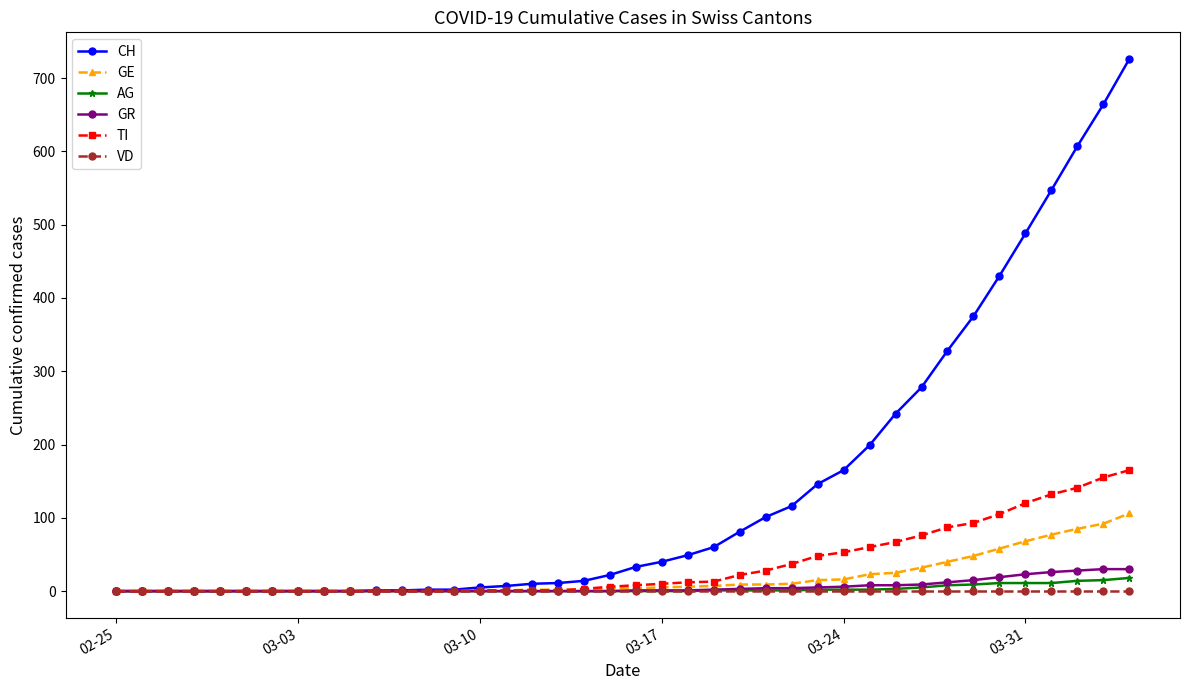

Which series has the largest range (max minus min)?

CH